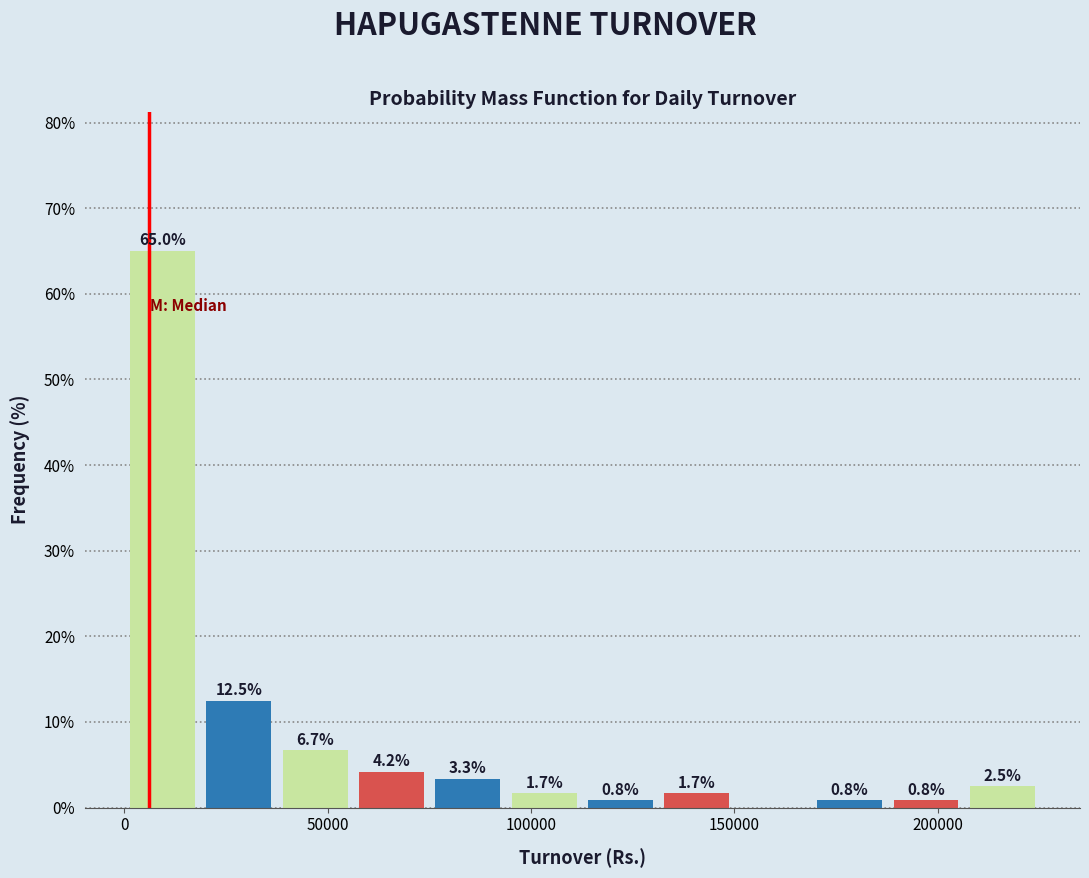

Read against the x-axis, roughly where is the centre of the tallest bar?

10000